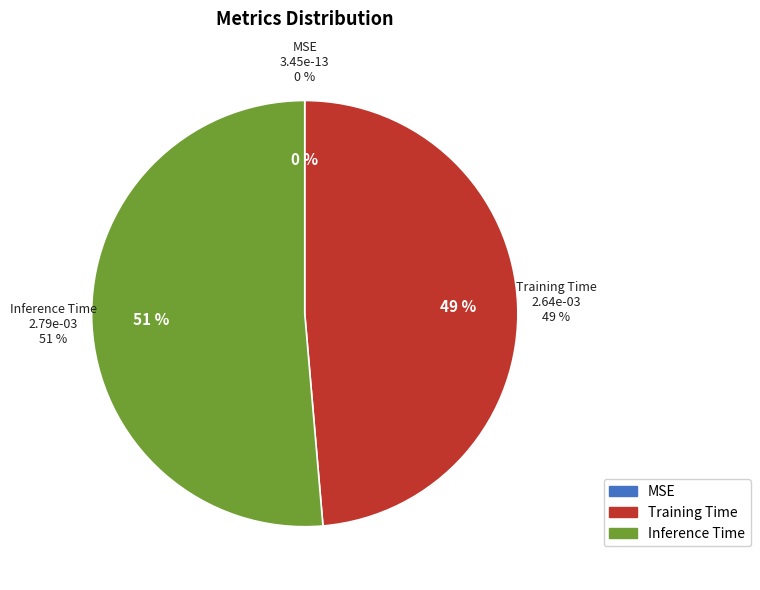

Which category accounts for the majority?

Inference Time